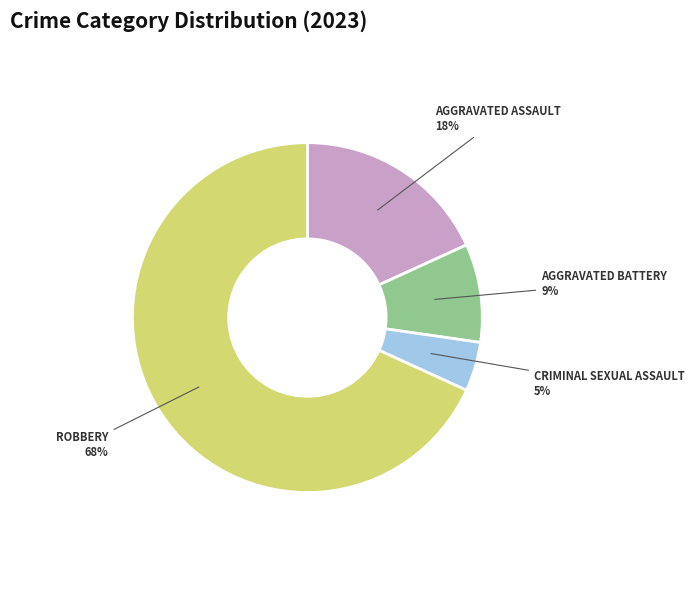

To the nearest percent, what is the average slice percentage?

25%